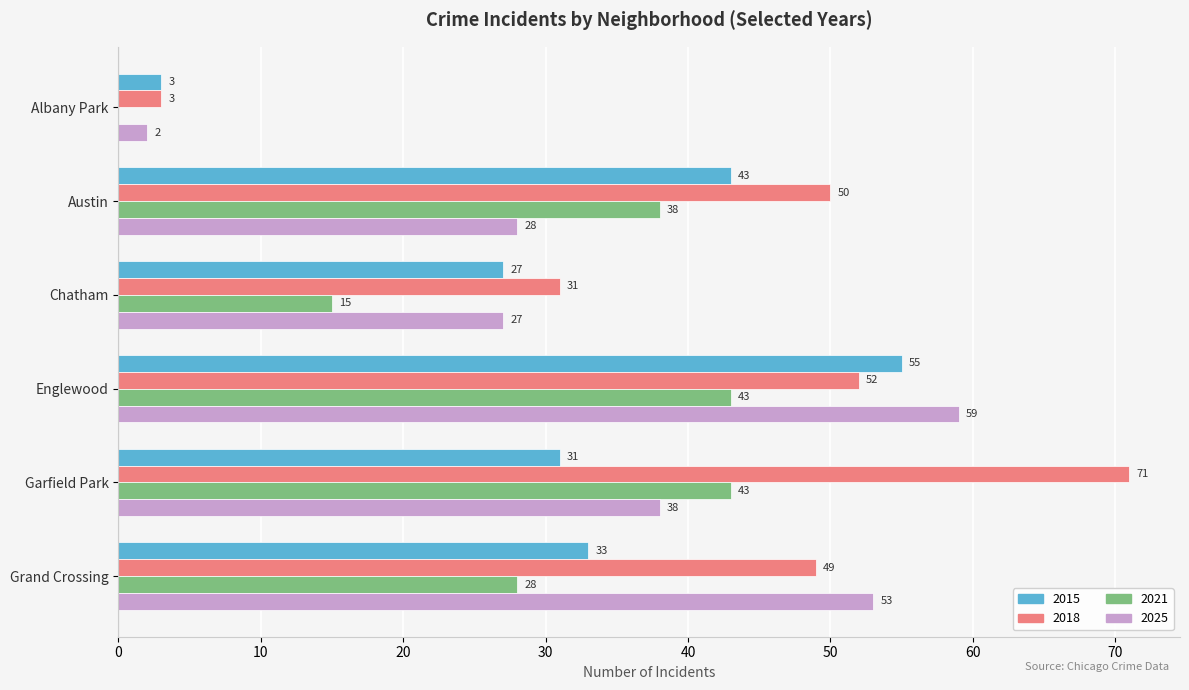

What is the total value across all series at Englewood?

209